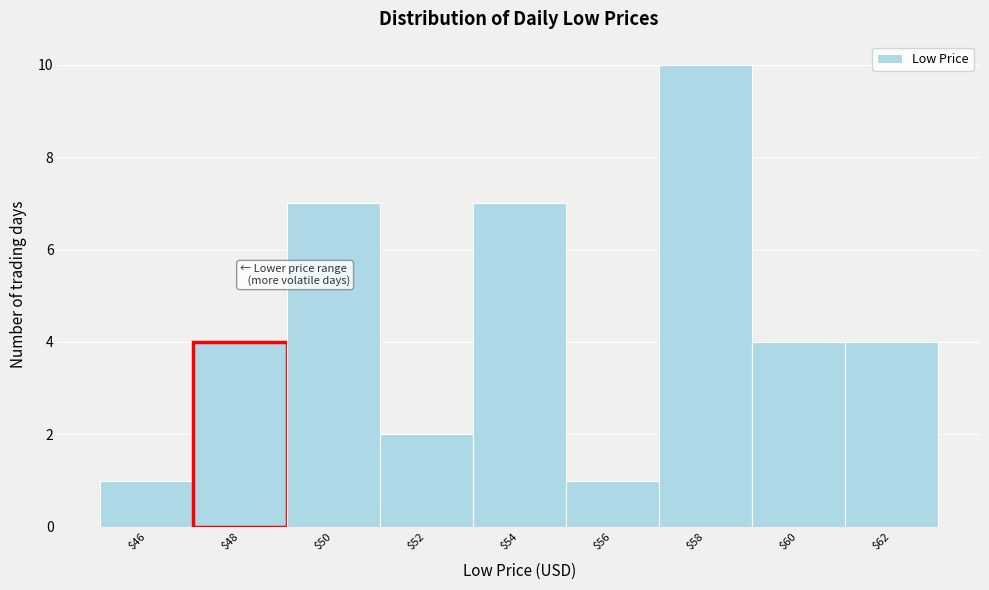

Reading left to right, list all the values displayed in this chart.

1	4	7	2	7	1	10	4	4